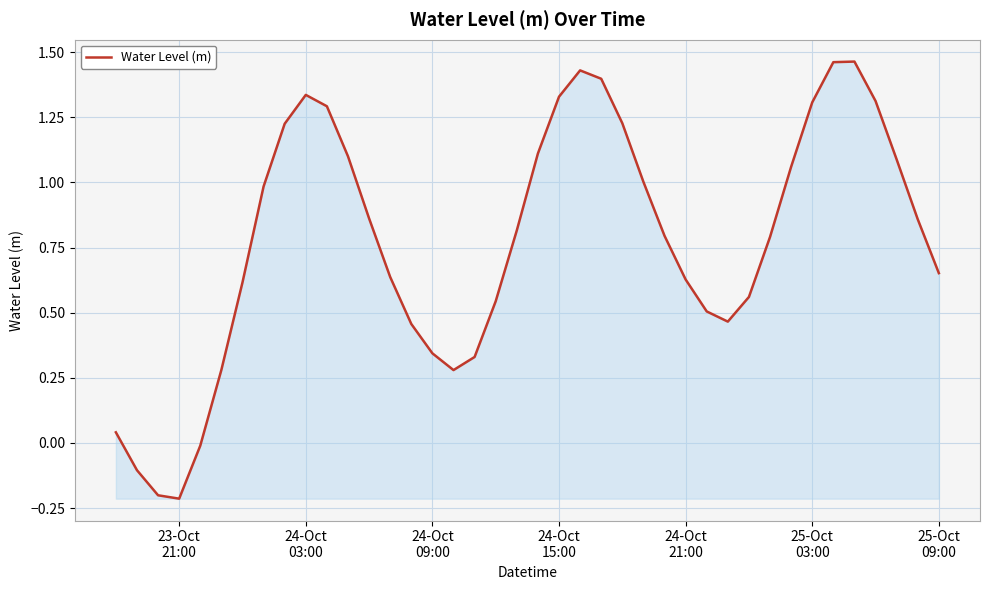

Reading left to right, transcribe all the data shown in this chart.

0.0	-0.1	-0.2	-0.2	-0.0	0.3	0.6	1.0	1.2	1.3	1.3	1.1	0.9	0.6	0.5	0.3	0.3	0.3	0.5	0.8	1.1	1.3	1.4	1.4	1.2	1.0	0.8	0.6	0.5	0.5	0.6	0.8	1.1	1.3	1.5	1.5	1.3	1.1	0.9	0.7